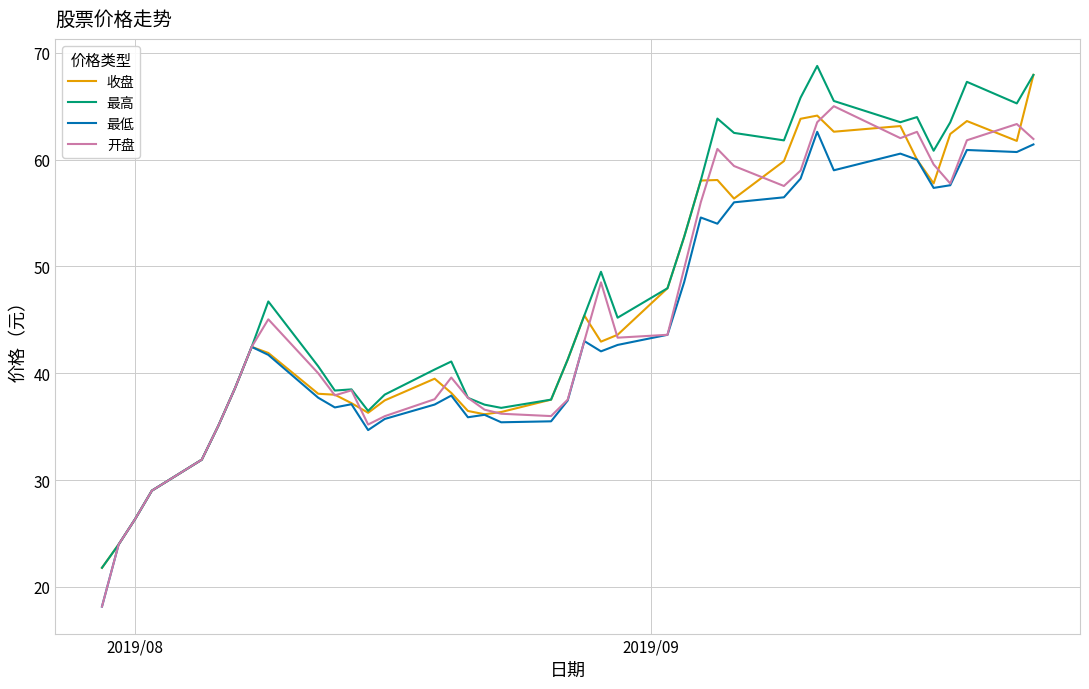

What is the greatest value displayed?

68.8